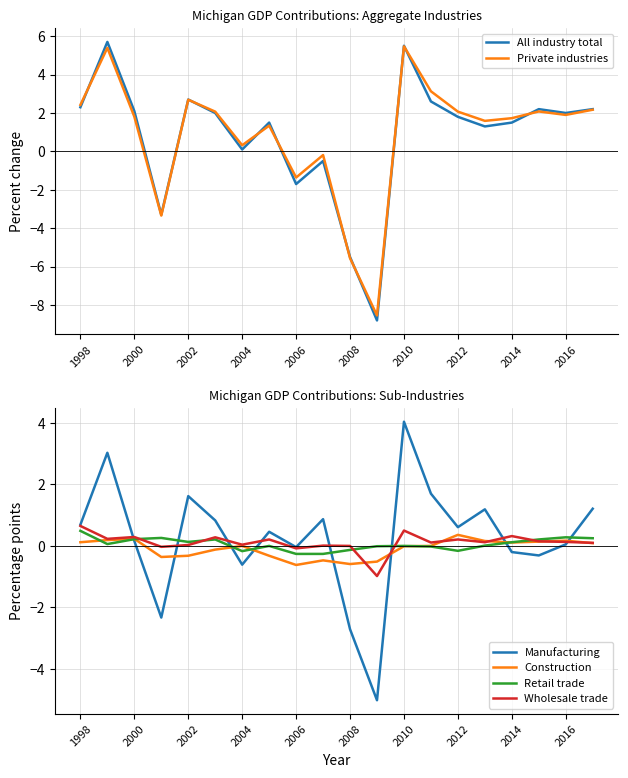

True or false: Wholesale trade has a value of -0.1 at 2006.

True